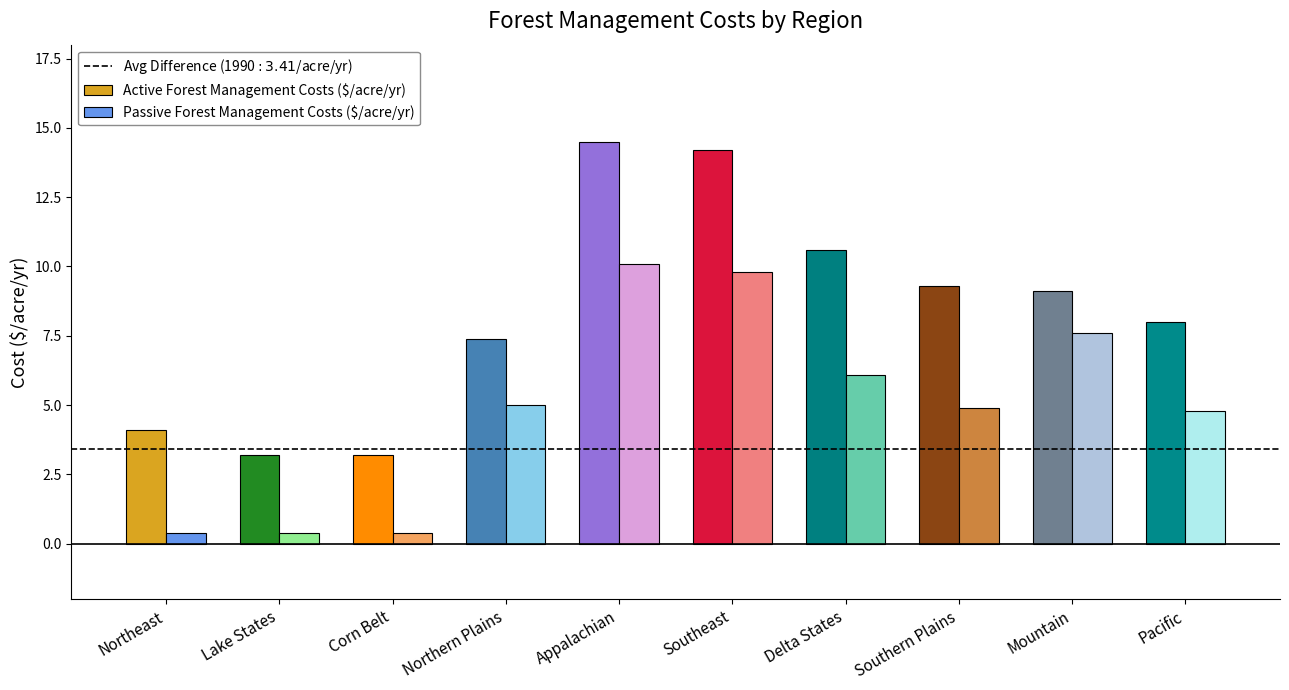

What is the maximum value for Active Forest Management Costs ($/acre/yr)?

14.5